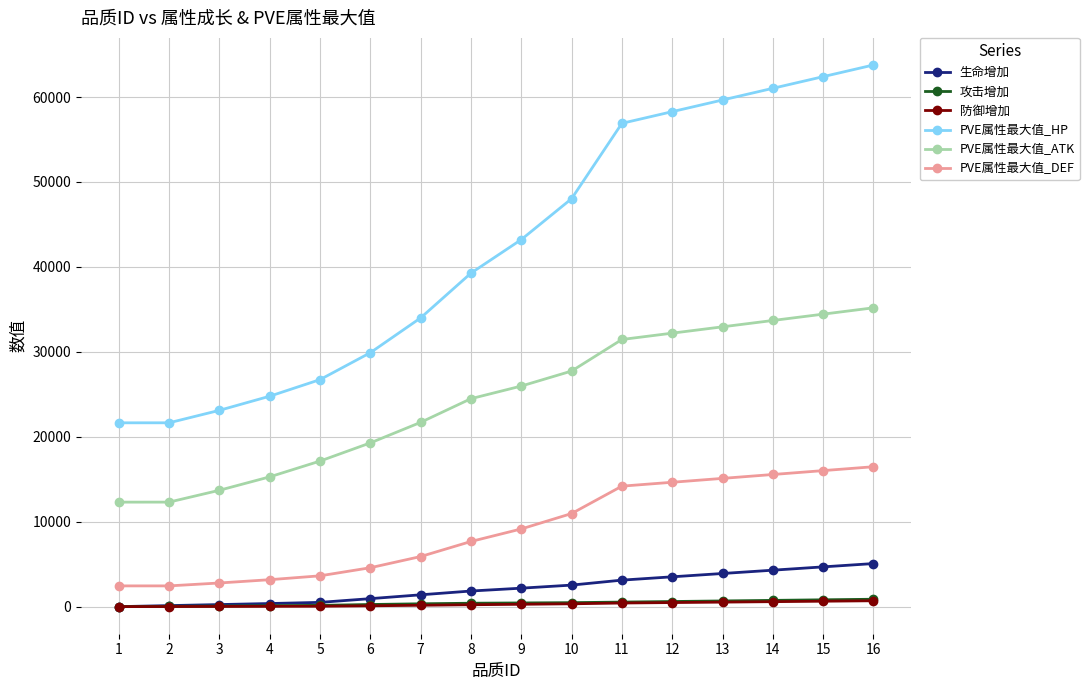

The value of PVE属性最大值_HP at 12 is 58276.3. True or false?

True